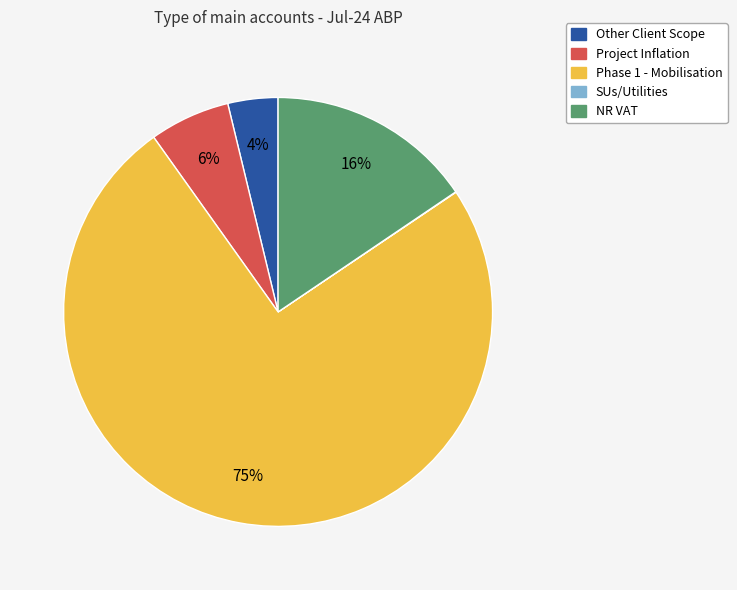

What is the largest slice in the pie chart?

Phase 1 - Mobilisation